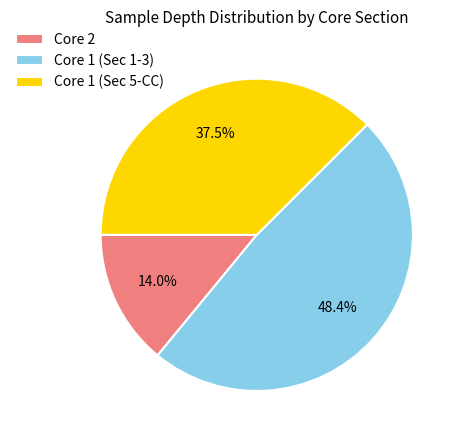

Does any single category account for the majority?

No